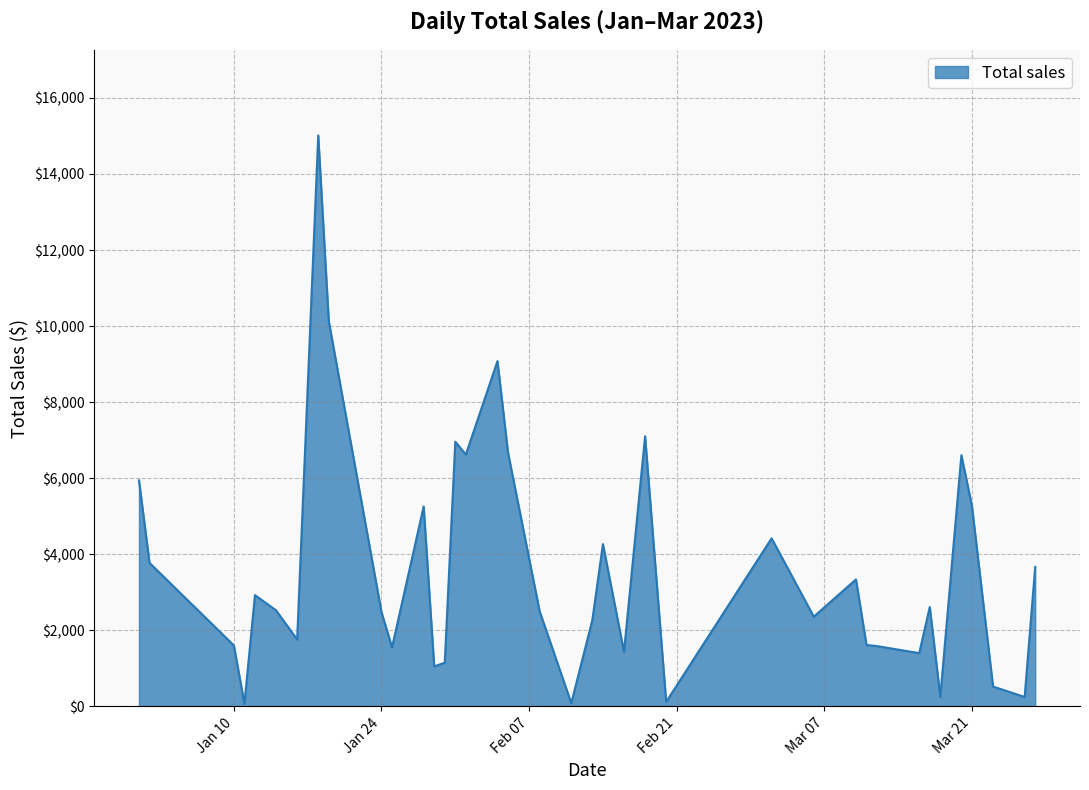

Count the number of values greater than 2524.

19